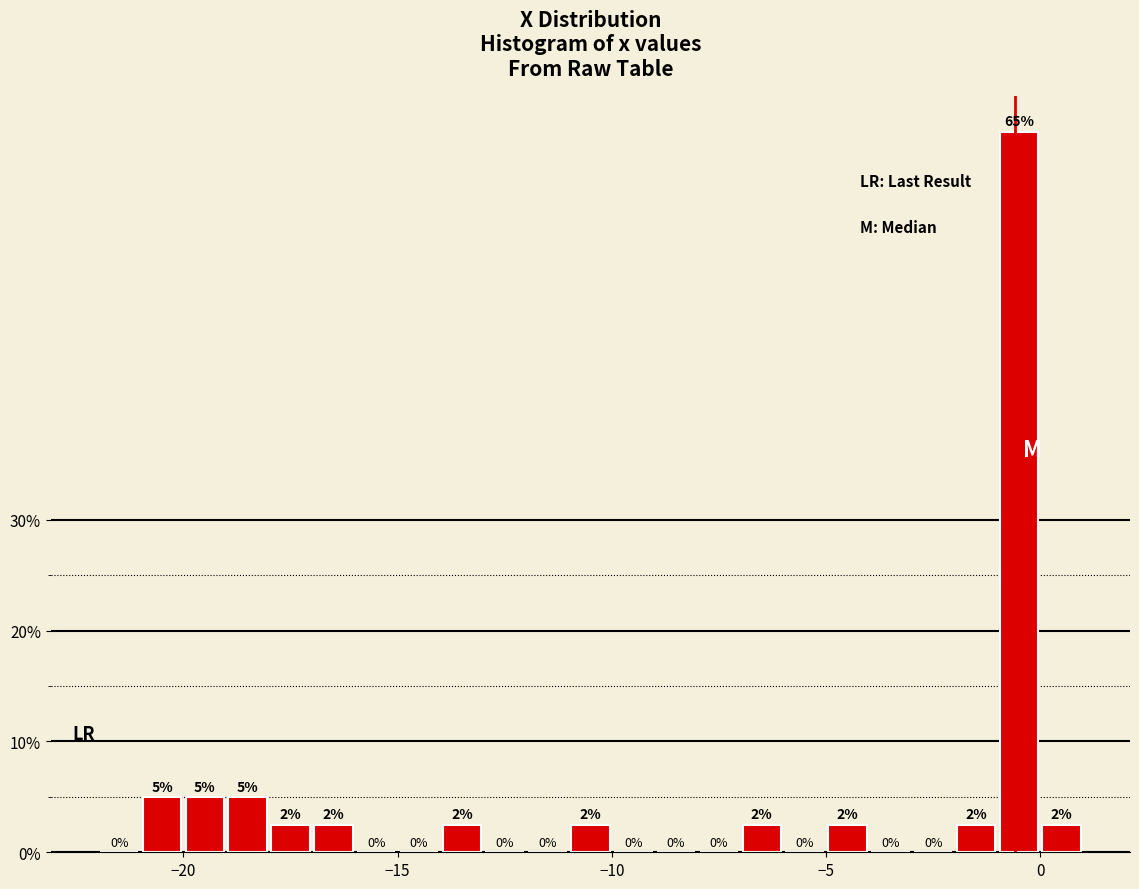

Around what value on the x-axis is the tallest bar? Give the approximate position of its centre, as read against the axis.

-0.5